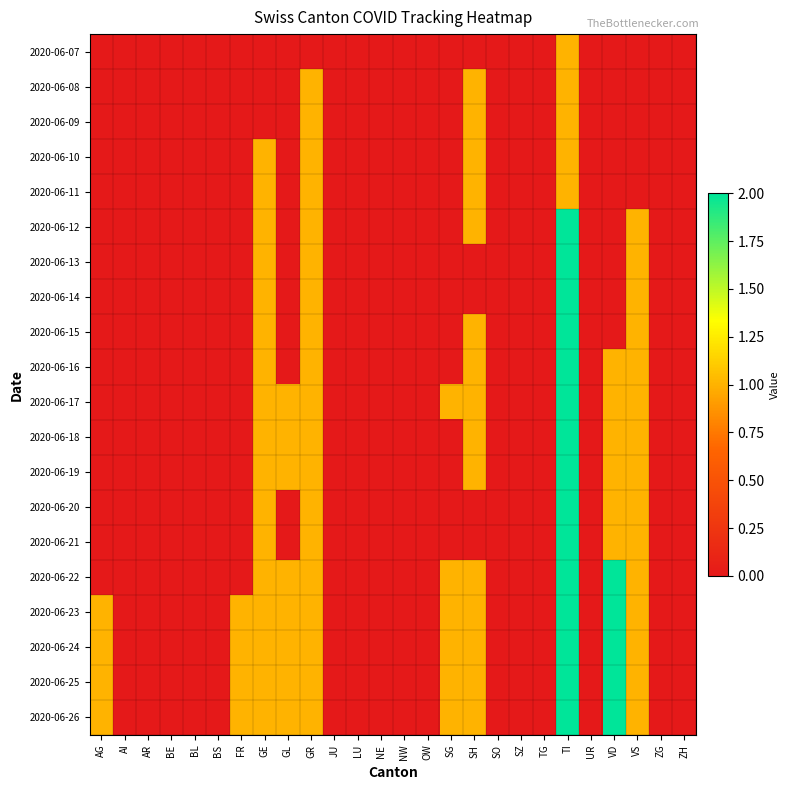

How many categories are shown in the chart?

26